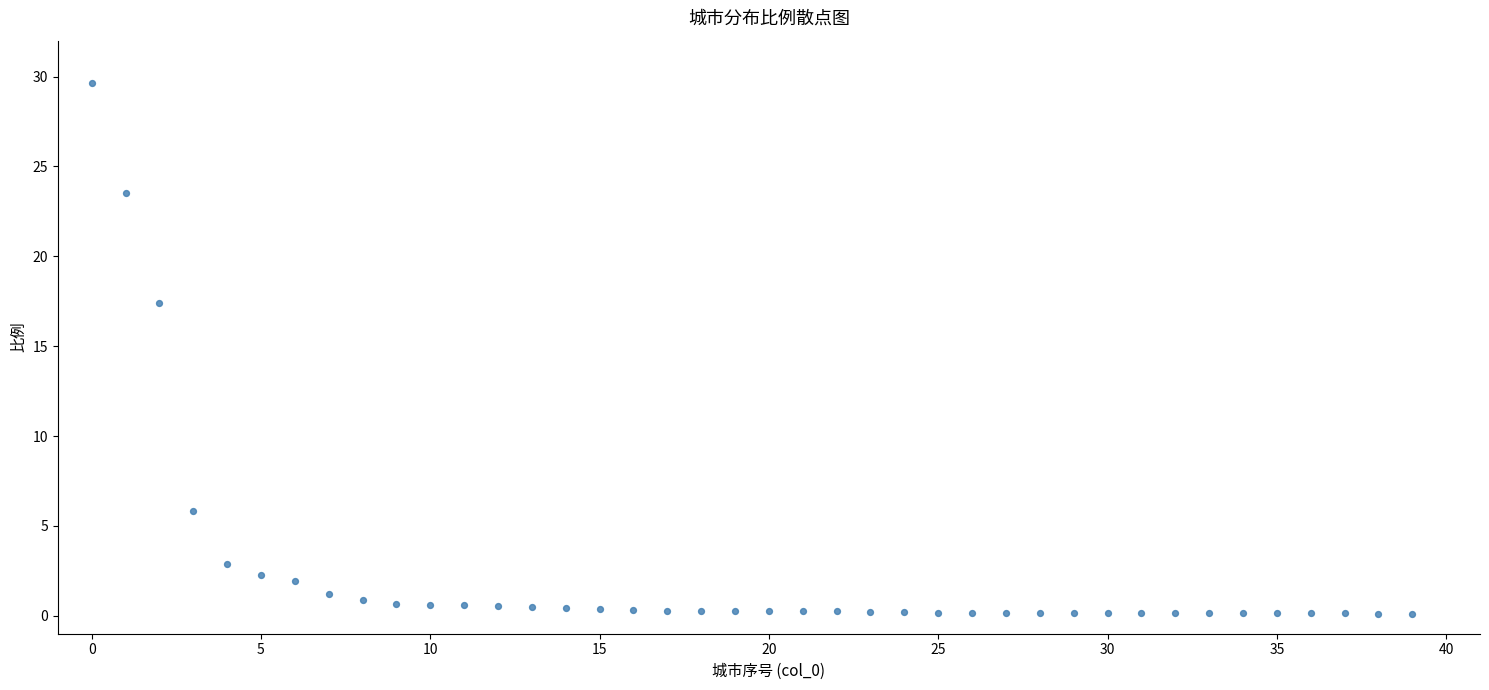

What Y value in the scatter plot is closest to 14?

17.4